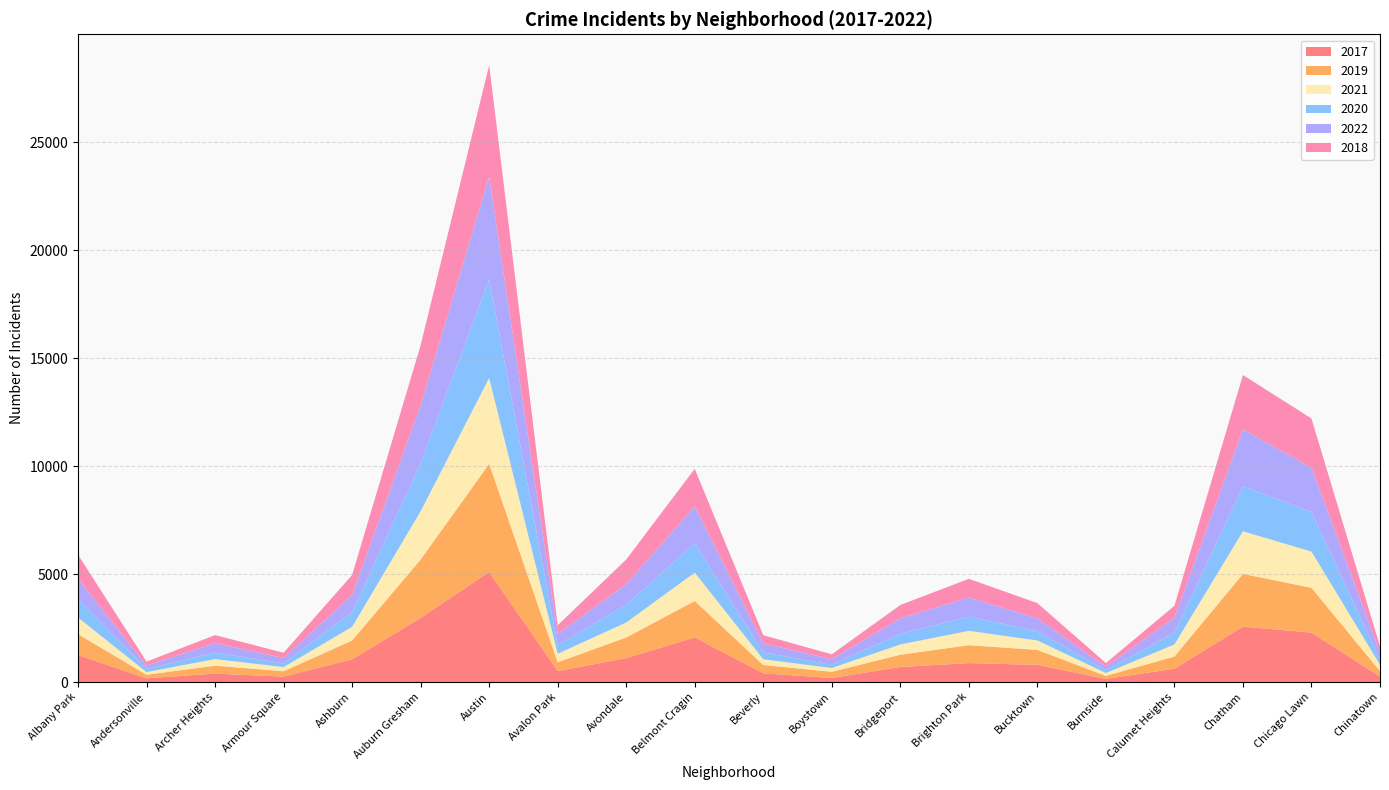

Reading left to right, what are all the values shown in this chart?

2017: Albany Park=1252	Andersonville=171	Archer Heights=391	Armour Square=251	Ashburn=1053	Auburn Gresham=2973	Austin=5095	Avalon Park=509	Avondale=1107	Belmont Cragin=2066	Beverly=404	Boystown=188	Bridgeport=697	Brighton Park=878	Bucktown=795	Burnside=145	Calumet Heights=620	Chatham=2566	Chicago Lawn=2288	Chinatown=253
2019: Albany Park=968	Andersonville=166	Archer Heights=368	Armour Square=249	Ashburn=872	Auburn Gresham=2700	Austin=5008	Avalon Park=405	Avondale=957	Belmont Cragin=1687	Beverly=385	Boystown=287	Bridgeport=568	Brighton Park=828	Bucktown=694	Burnside=142	Calumet Heights=561	Chatham=2441	Chicago Lawn=2076	Chinatown=253
2021: Albany Park=767	Andersonville=123	Archer Heights=303	Armour Square=193	Ashburn=629	Auburn Gresham=2237	Austin=3971	Avalon Park=395	Avondale=692	Belmont Cragin=1313	Beverly=265	Boystown=173	Bridgeport=474	Brighton Park=664	Bucktown=435	Burnside=130	Calumet Heights=559	Chatham=1973	Chicago Lawn=1675	Chinatown=293
2020: Albany Park=870	Andersonville=147	Archer Heights=303	Armour Square=169	Ashburn=686	Auburn Gresham=2213	Austin=4578	Avalon Park=400	Avondale=826	Belmont Cragin=1357	Beverly=315	Boystown=153	Bridgeport=493	Brighton Park=654	Bucktown=431	Burnside=126	Calumet Heights=538	Chatham=2084	Chicago Lawn=1834	Chinatown=239
2022: Albany Park=918	Andersonville=155	Archer Heights=436	Armour Square=247	Ashburn=793	Auburn Gresham=2685	Austin=4746	Avalon Park=519	Avondale=949	Belmont Cragin=1713	Beverly=413	Boystown=259	Bridgeport=718	Brighton Park=886	Bucktown=595	Burnside=175	Calumet Heights=696	Chatham=2636	Chicago Lawn=2048	Chinatown=337
2018: Albany Park=1117	Andersonville=183	Archer Heights=374	Armour Square=248	Ashburn=924	Auburn Gresham=2787	Austin=5162	Avalon Park=401	Avondale=1142	Belmont Cragin=1736	Beverly=386	Boystown=224	Bridgeport=616	Brighton Park=869	Bucktown=704	Burnside=160	Calumet Heights=554	Chatham=2513	Chicago Lawn=2281	Chinatown=273